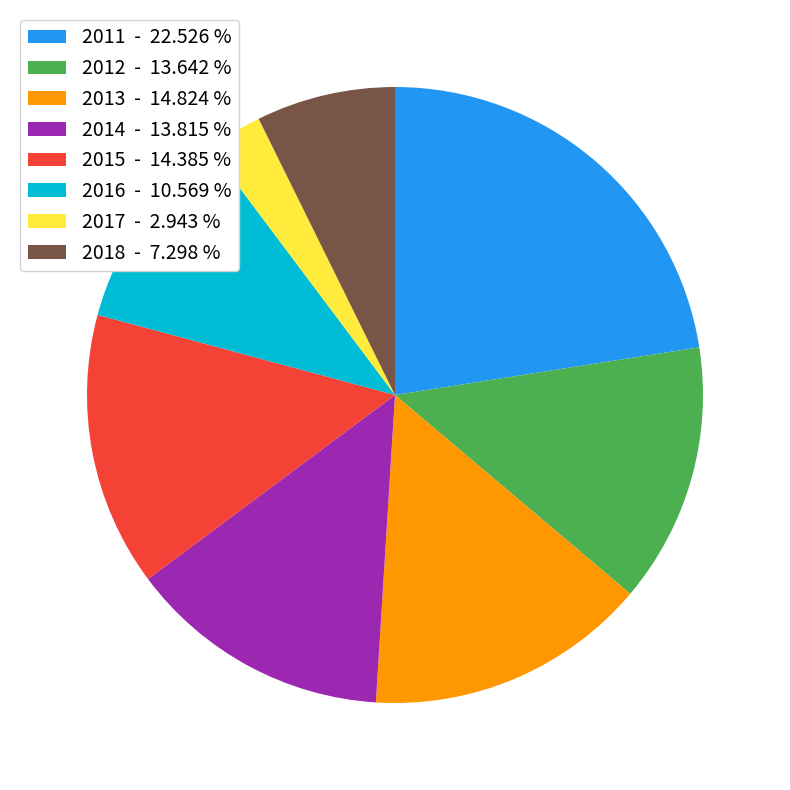

Between 2014 and 2016, which is larger?

2014